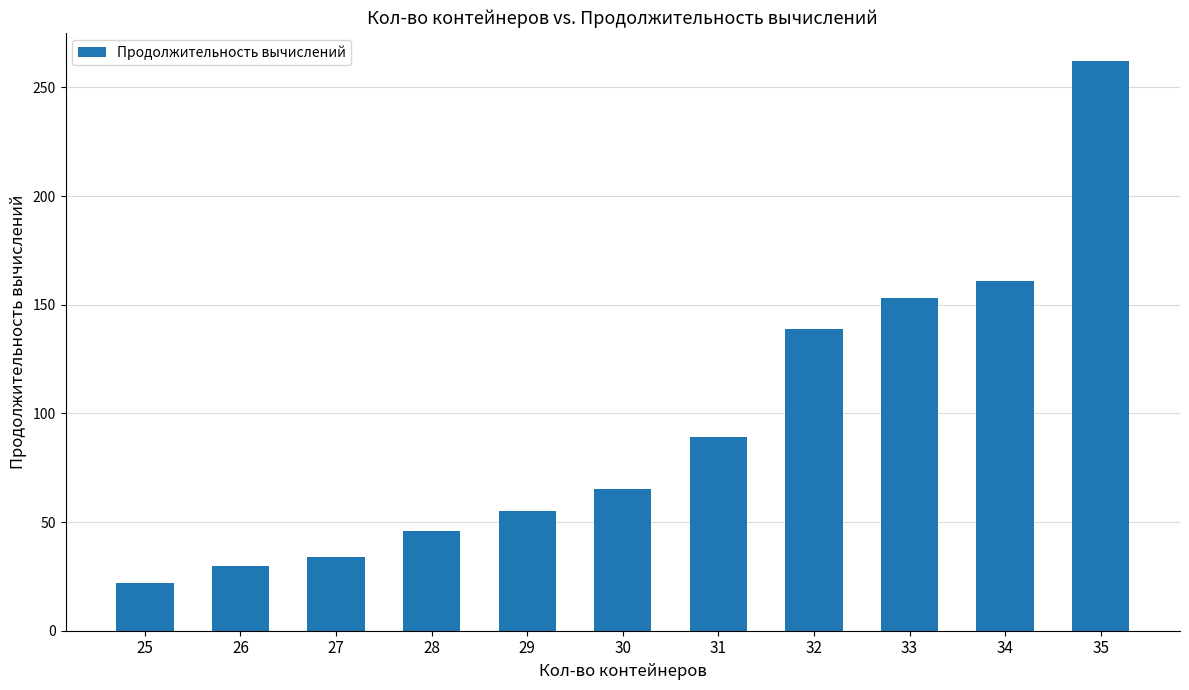

What is the ratio of the value at 29 to the value at 27?

1.6